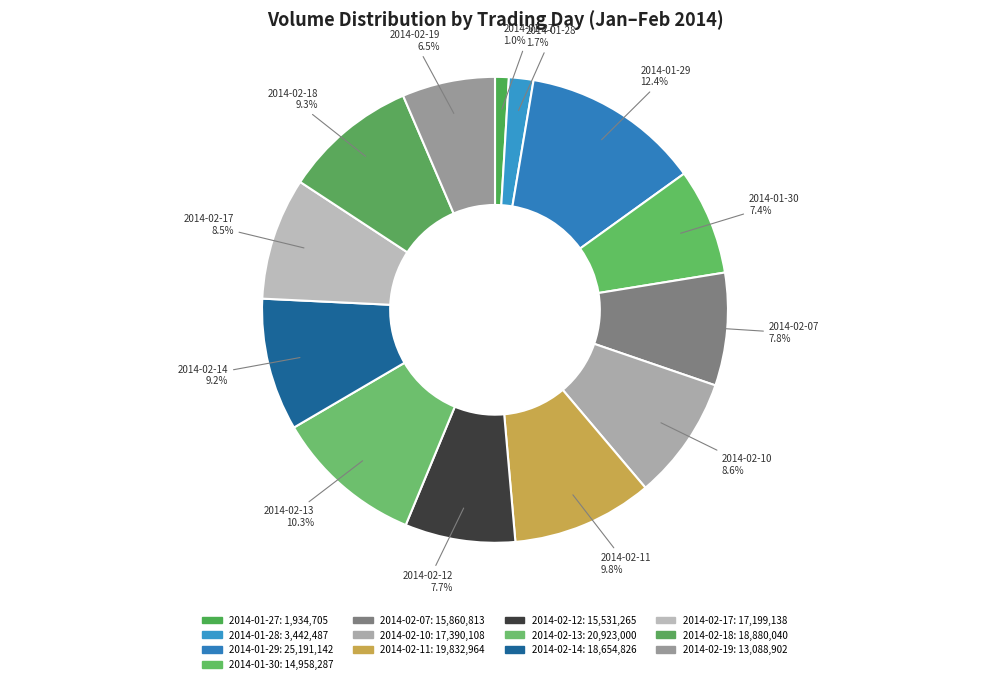

How many segments does this pie chart have?

13